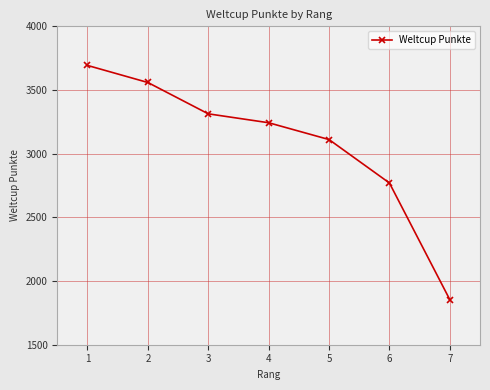

What is the sum of the values at 1 and 2?

7252